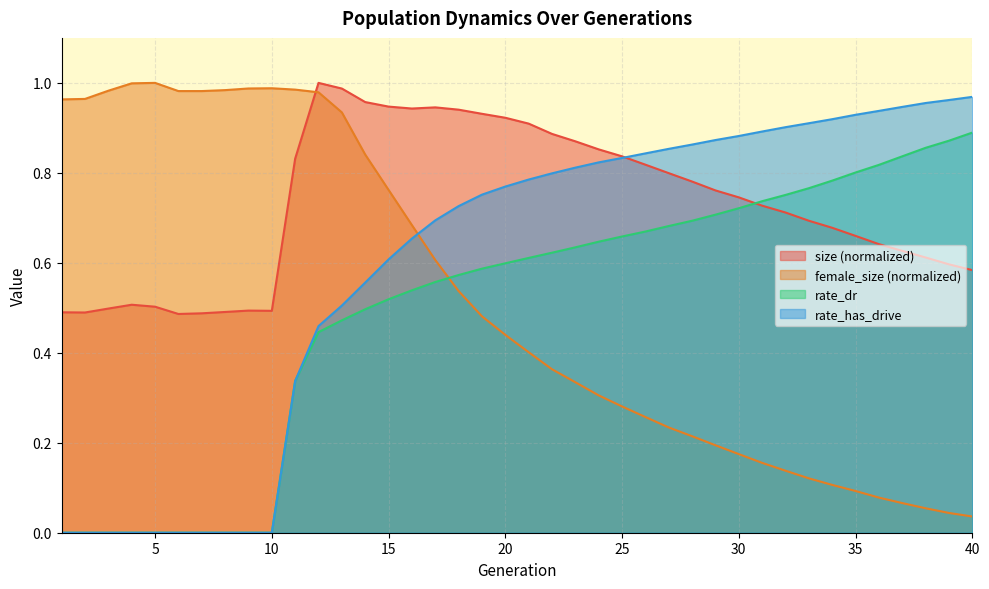

How many values in the rate_has_drive series exceed 0?

30